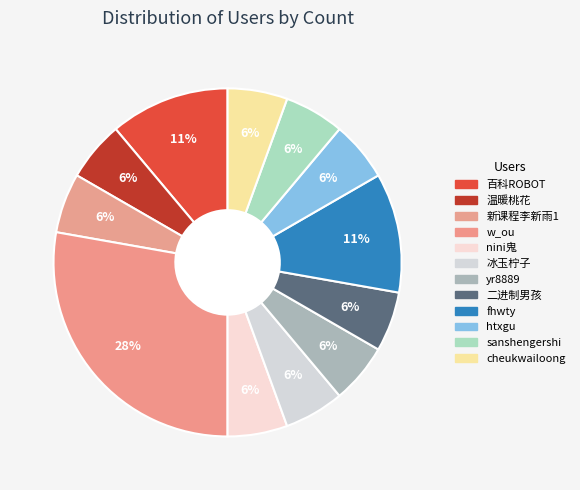

To the nearest percent, what is the difference between the largest and smallest slice percentages?

22%